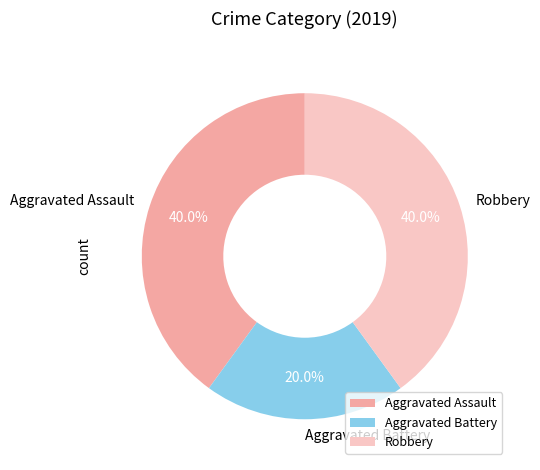

What is the smallest slice in the pie chart?

Aggravated Battery